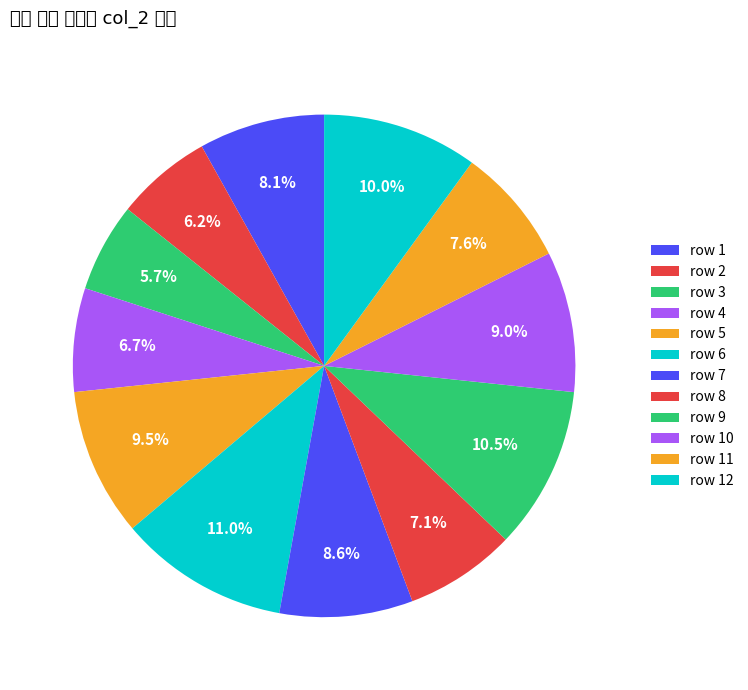

How many segments does this pie chart have?

12